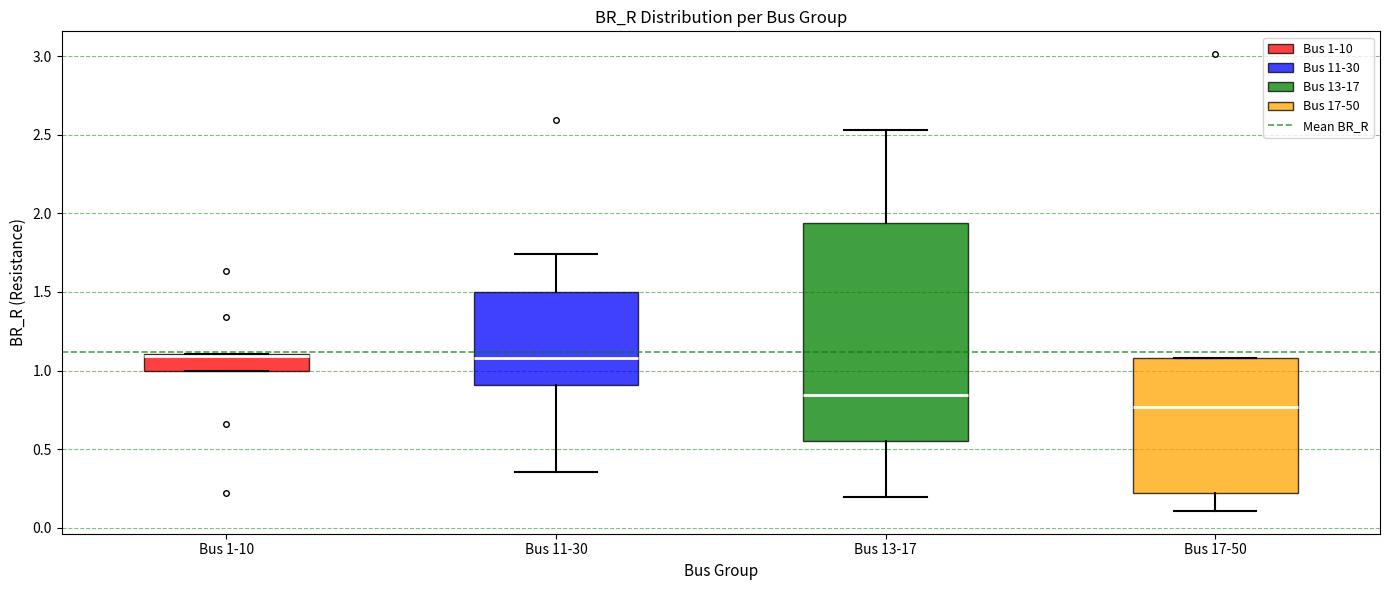

Comparing the boxes themselves (not the whiskers), which one is the tallest?

Bus 13-17